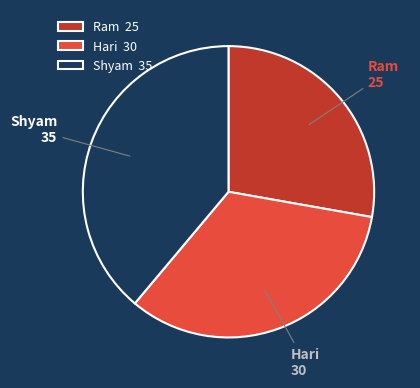

Approximately how many times larger is the value at Shyam compared to Ram?

1.4